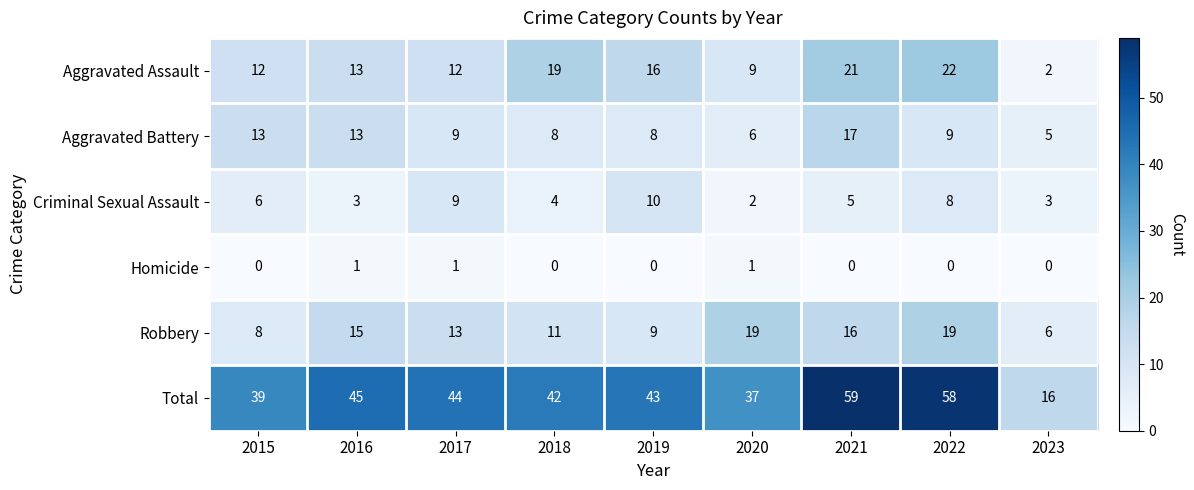

Where is Total nearest to the value 37?

2020